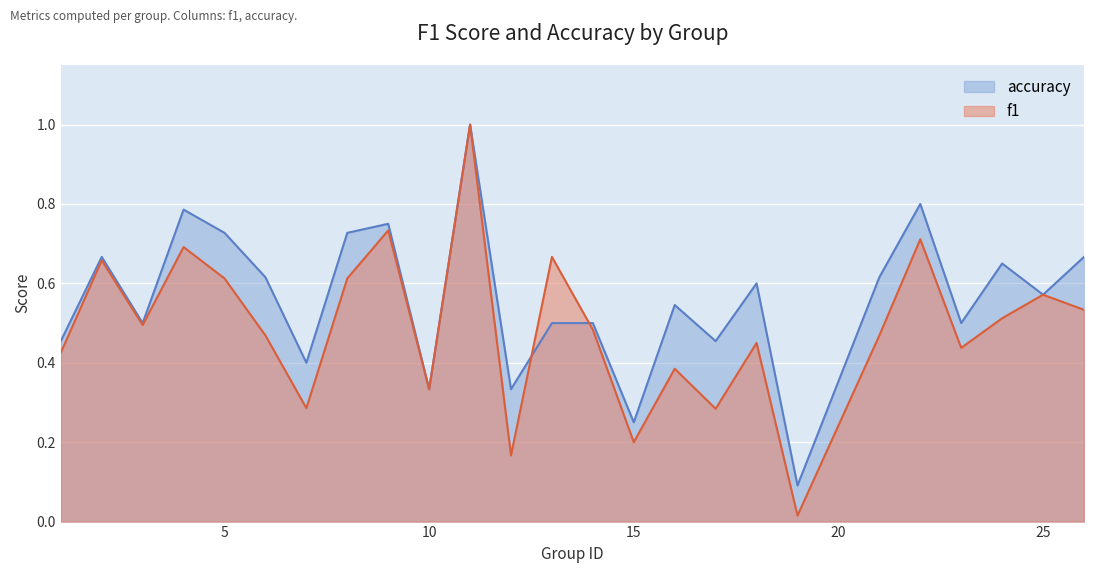

What are all the series names shown in the legend?

accuracy, f1